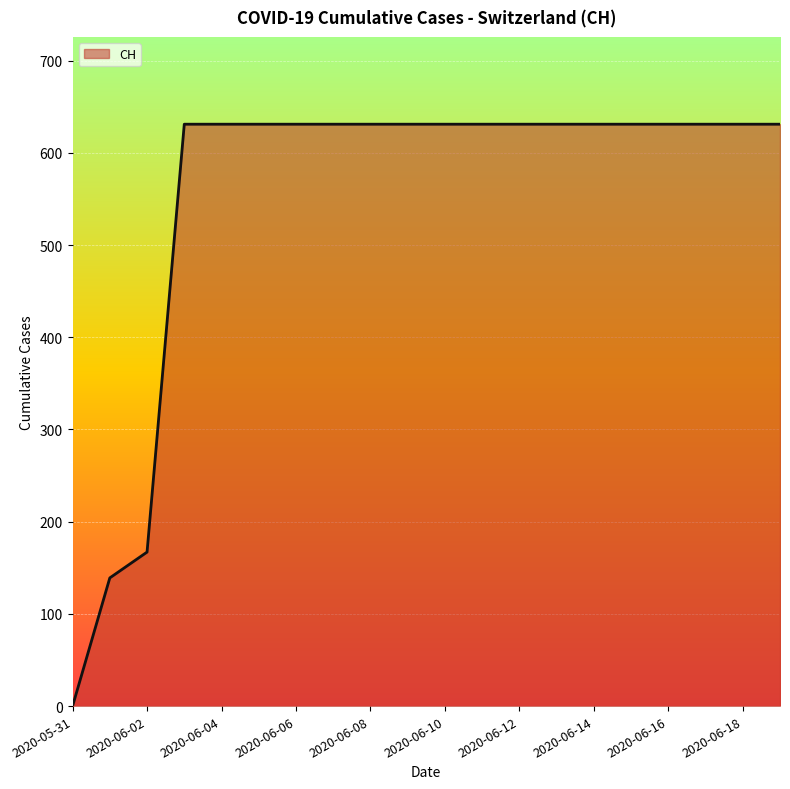

What is the greatest value displayed?

631